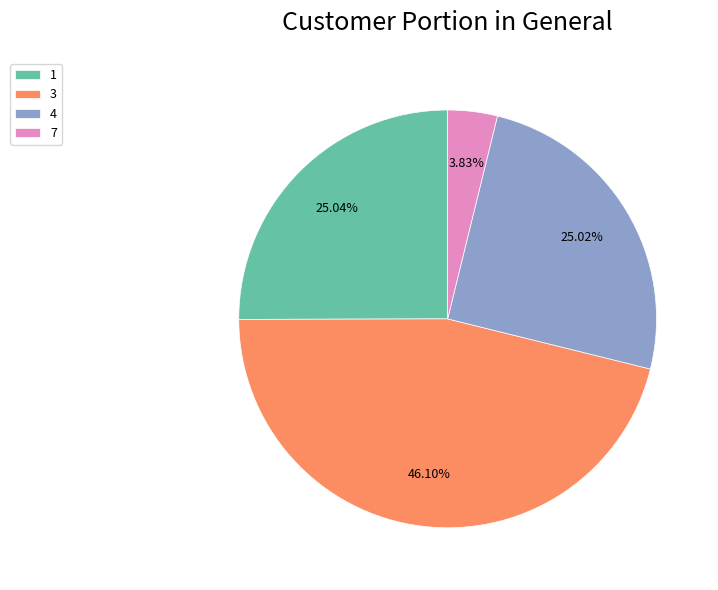

Which category has the smallest portion of the pie?

7